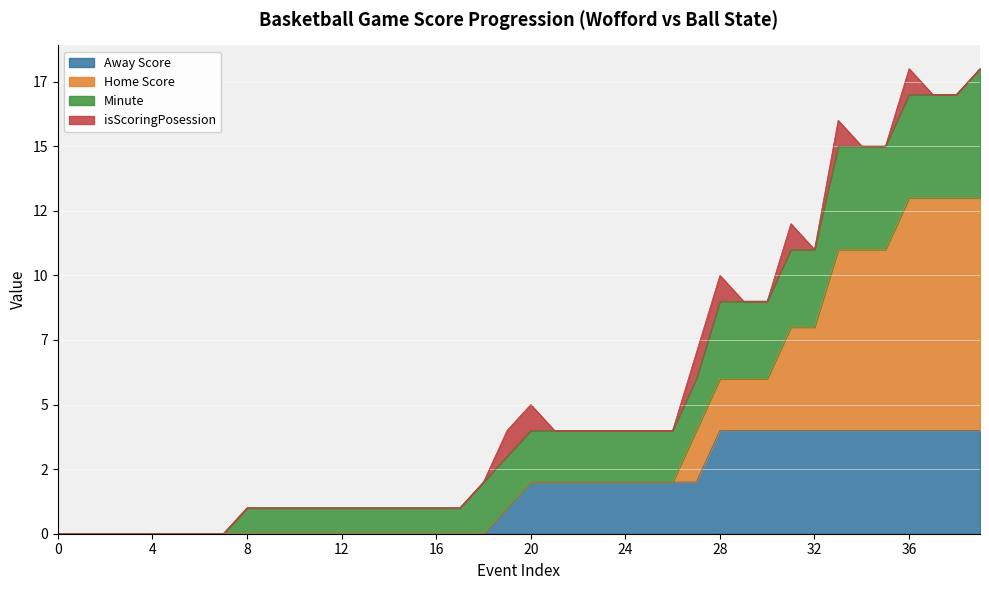

The isScoringPosession series shows 1 at 4. True or false?

False